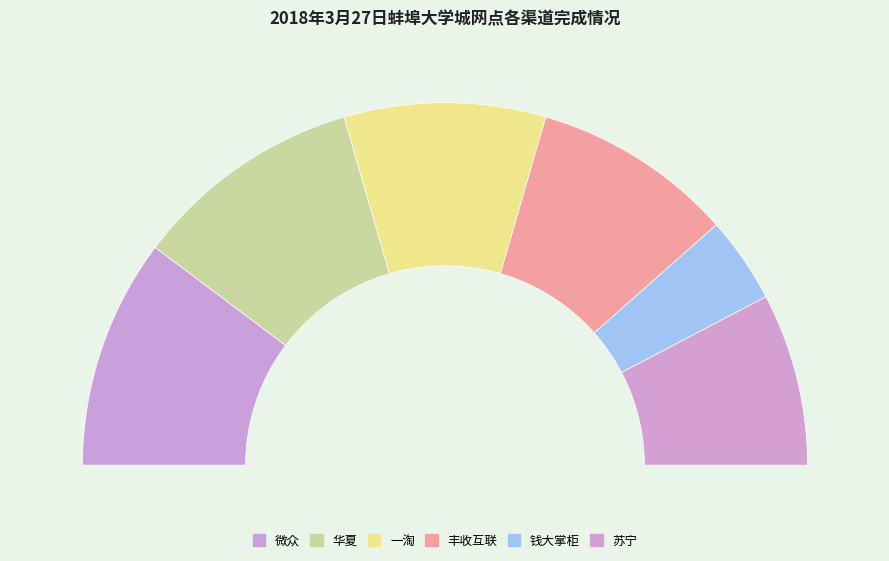

To the nearest percent, what percentage of the pie is 钱大掌柜?

8%